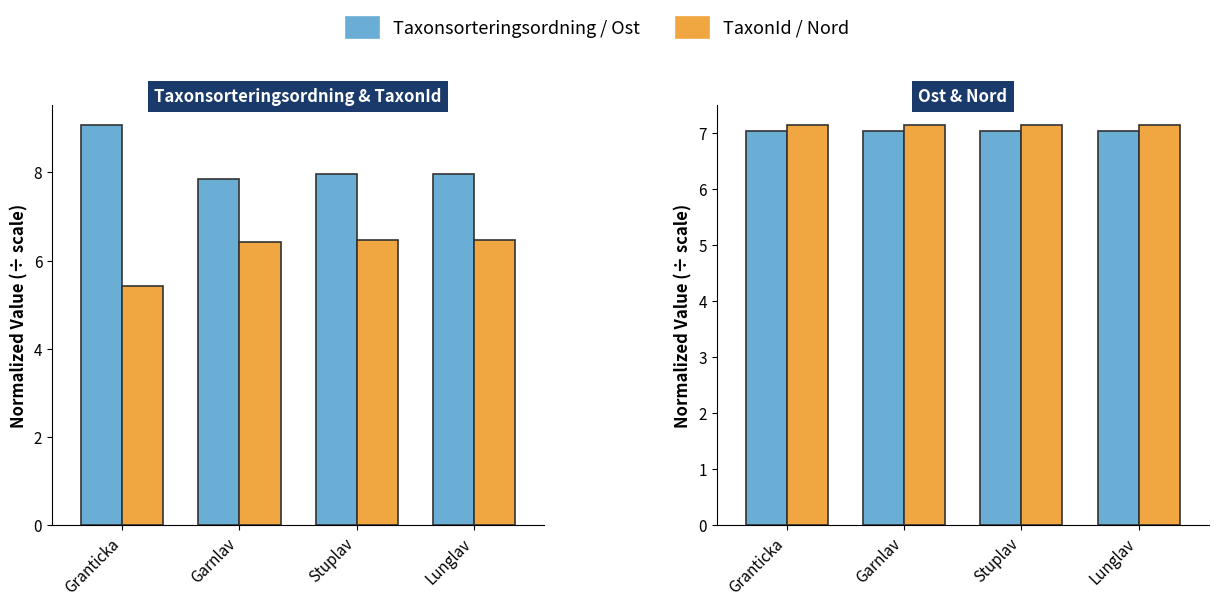

Which label corresponds to the smallest value in the chart?

Granticka